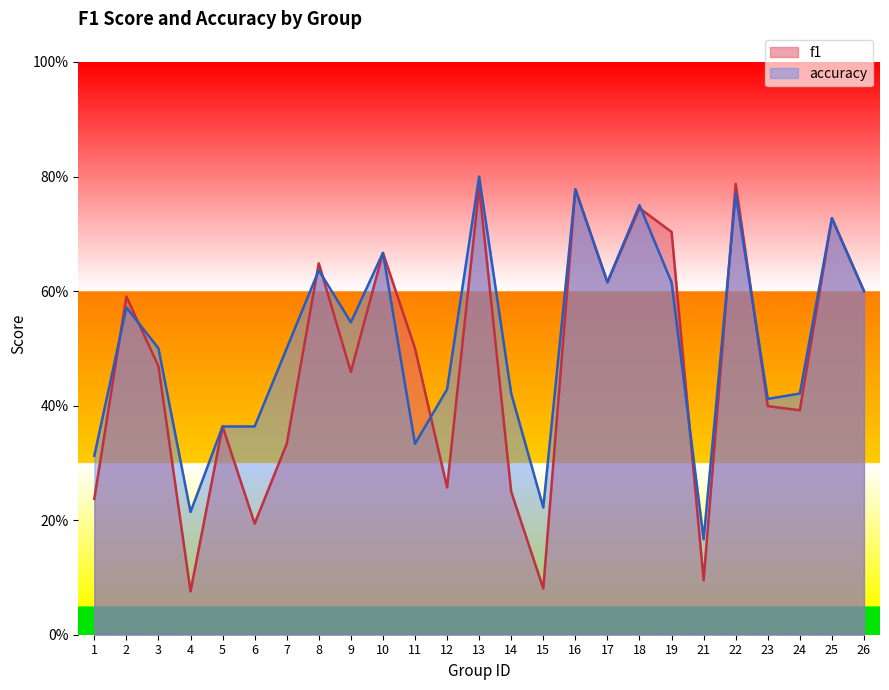

At which label is f1 closest to 0?

4